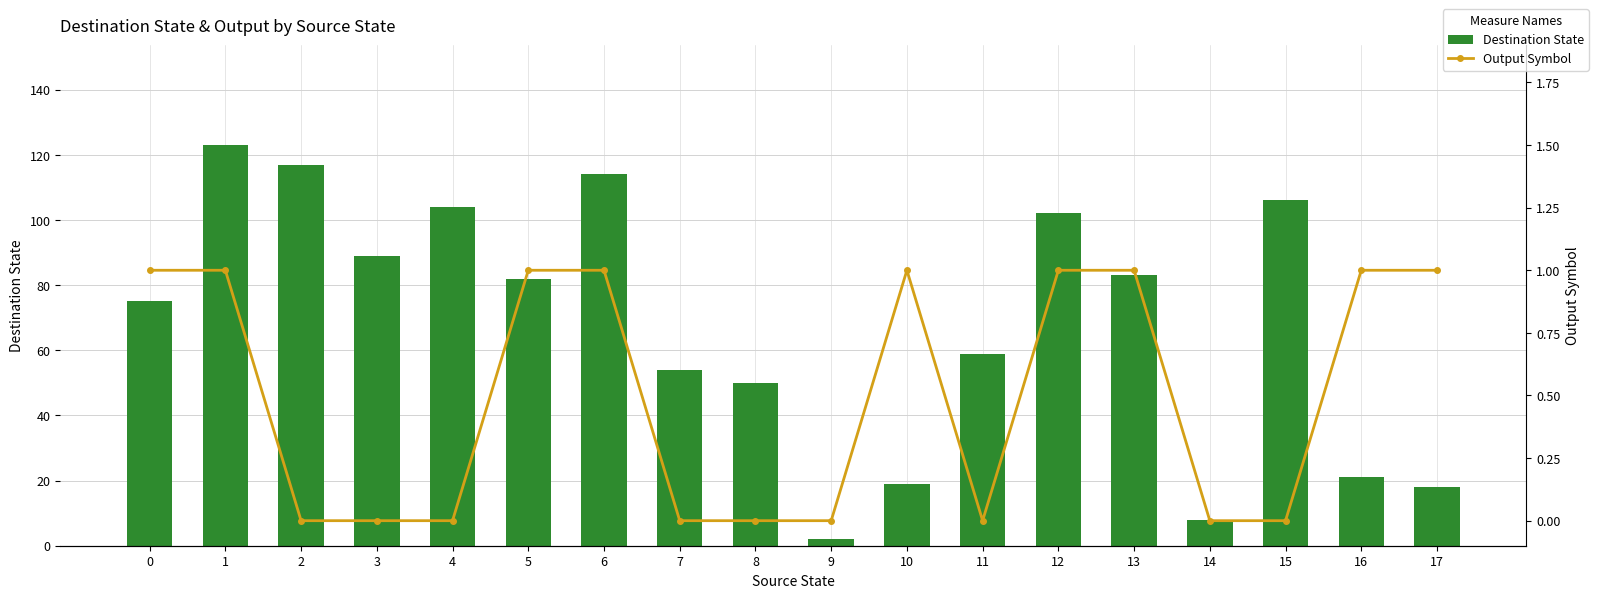

Between 3 and 11, which series saw the biggest shift?

Destination State